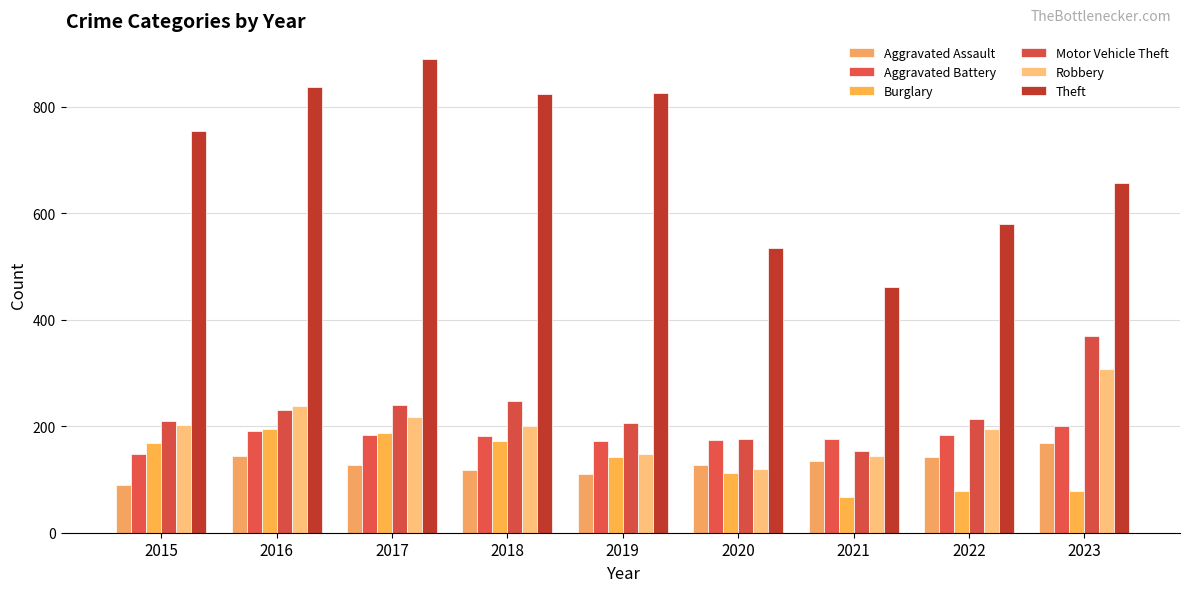

Count the number of data series in this chart.

6